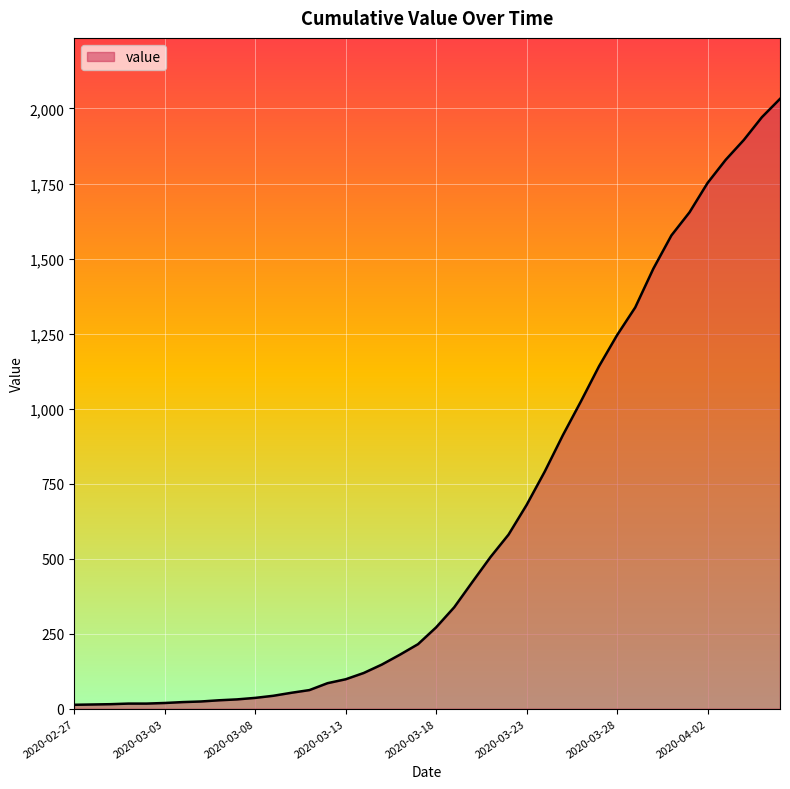

What is the maximum value shown in the chart?

2032